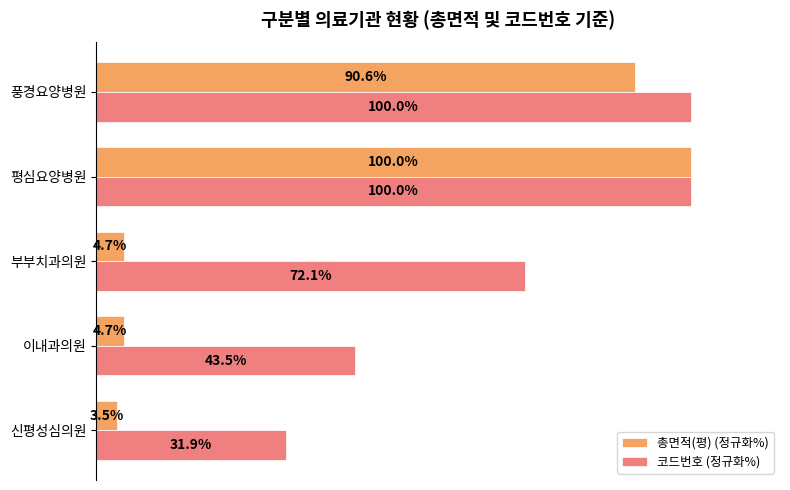

At 이내과의원, list the series in order from smallest to largest.

총면적(평) (정규화%), 코드번호 (정규화%)